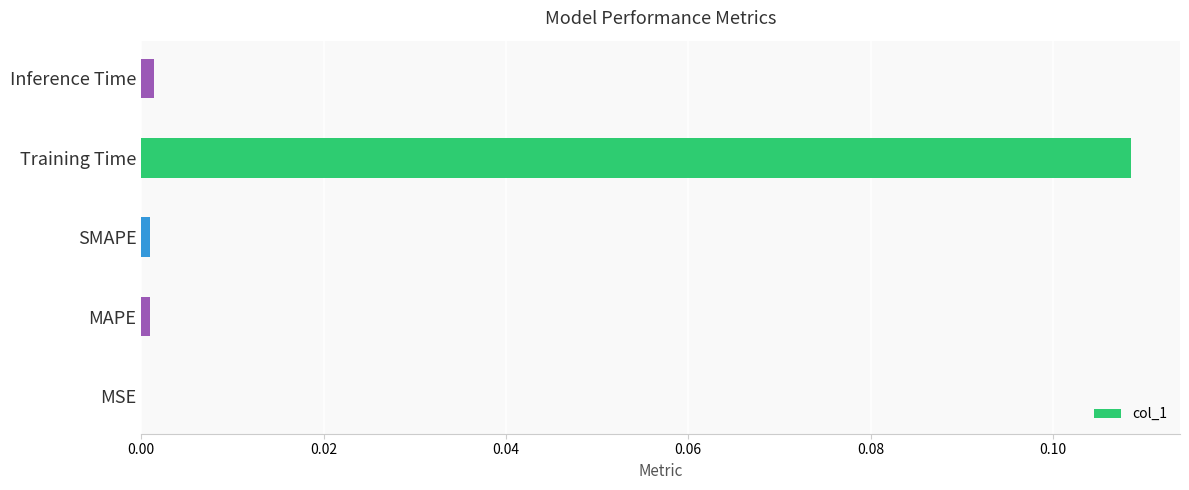

True or false: the data shows 0.0 at MSE.

True